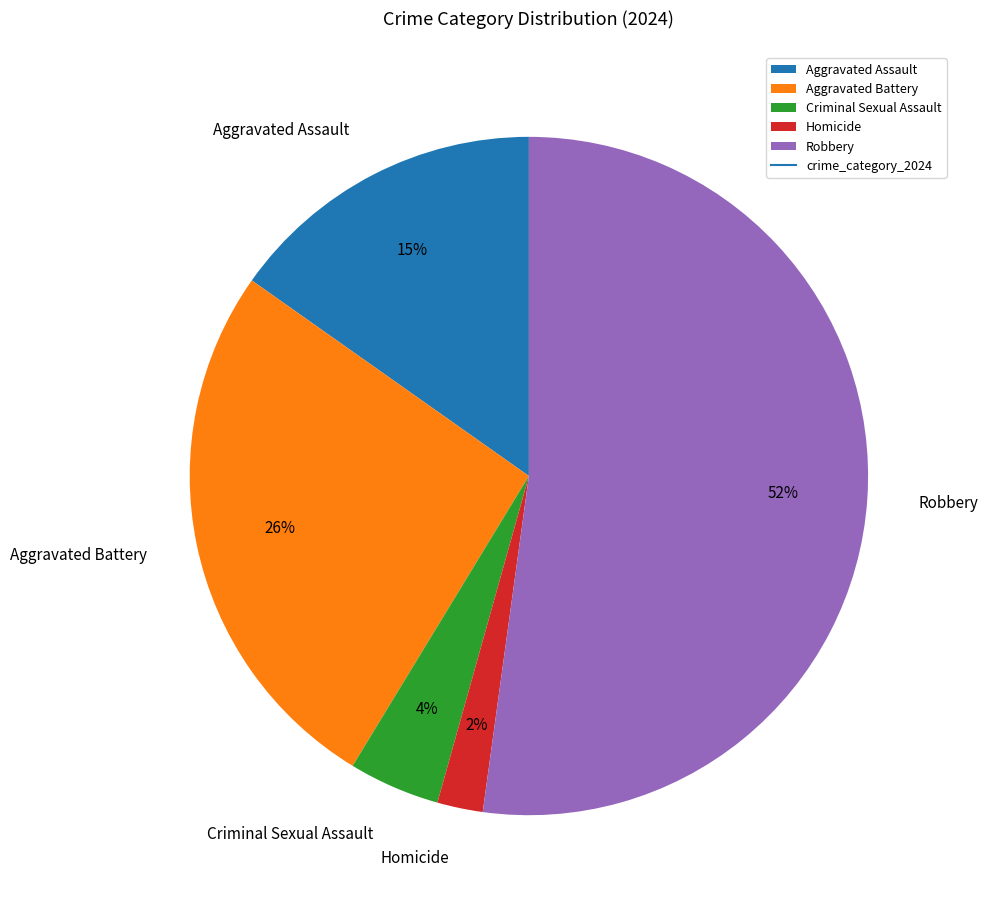

The Robbery slice represents 59% of the pie. True or false?

False